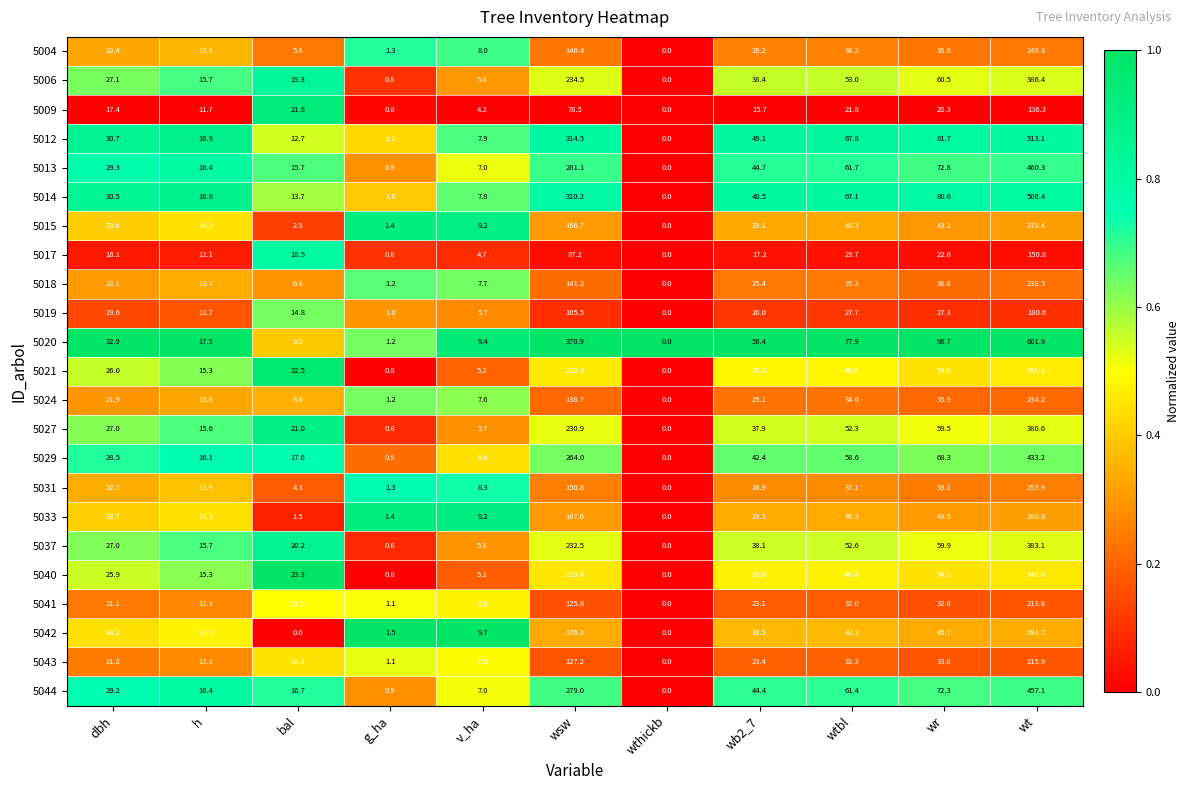

At which category does the chart reach its peak across all series?

wt